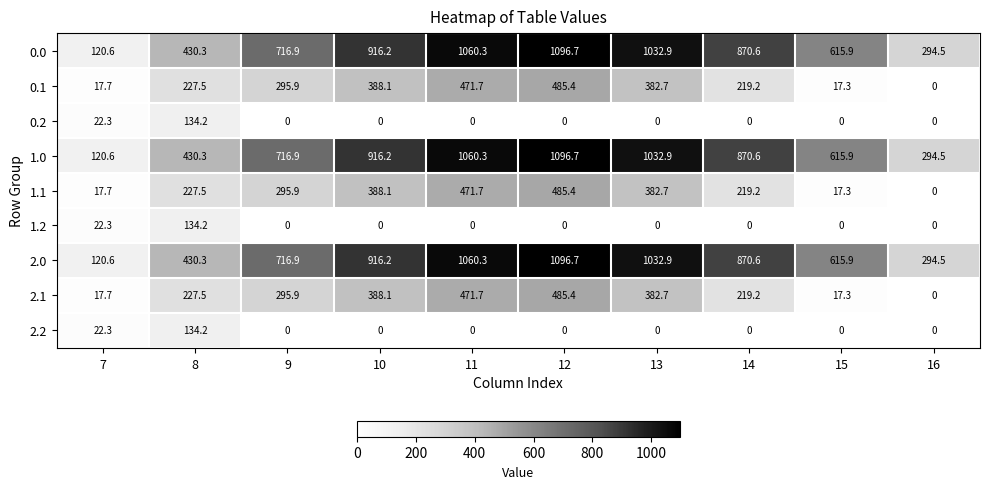

What is the difference between the highest and lowest values at 8?

296.1